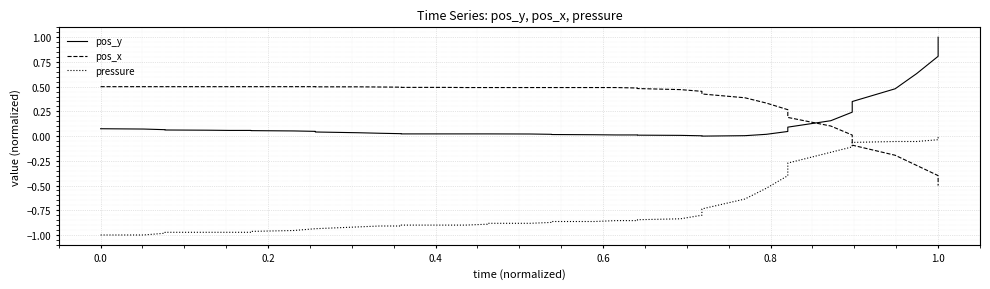

Reading left to right, extract all data points from this chart.

pos_y: 0.1	0.1	0.1	0.1	0.1	0.1	0.1	0.1	0.1	0.0	0.0	0.0	0.0	0.0	0.0	0.0	0.0	0.0	0.0	0.0	0.0	0.0	0.0	0.0	0.0	0.0	0.0	0.0	0.0	0.0	0.0	0.0	0.1	0.2	0.2	0.3	0.5	0.6	0.8	1.0
pos_x: 0.5	0.5	0.5	0.5	0.5	0.5	0.5	0.5	0.5	0.5	0.5	0.5	0.5	0.5	0.5	0.5	0.5	0.5	0.5	0.5	0.5	0.5	0.5	0.5	0.5	0.5	0.5	0.5	0.4	0.4	0.3	0.3	0.2	0.1	0.0	-0.1	-0.2	-0.3	-0.4	-0.5
pressure: -1.0	-1.0	-1.0	-1.0	-1.0	-1.0	-1.0	-1.0	-1.0	-0.9	-0.9	-0.9	-0.9	-0.9	-0.9	-0.9	-0.9	-0.9	-0.9	-0.9	-0.9	-0.9	-0.9	-0.9	-0.9	-0.8	-0.8	-0.8	-0.7	-0.6	-0.5	-0.4	-0.3	-0.2	-0.1	-0.1	-0.1	-0.1	-0.0	0.0